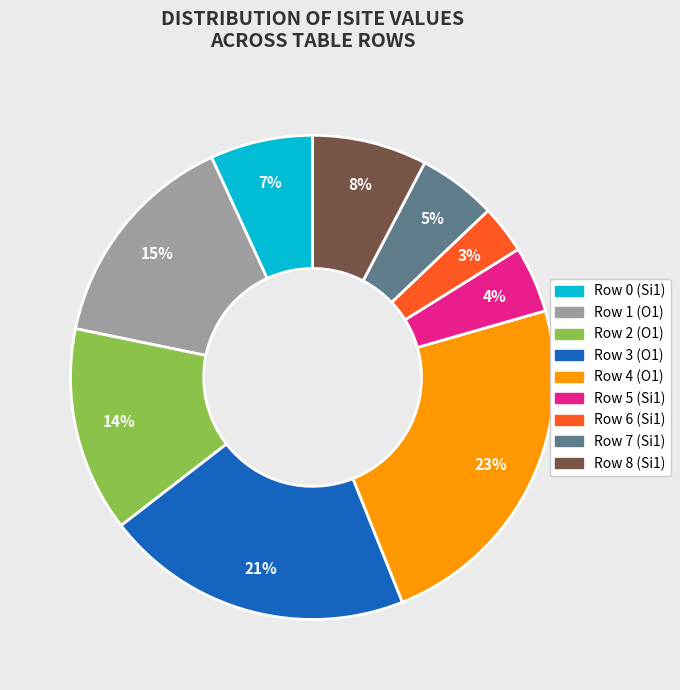

Is there any slice that represents more than half of the pie?

No